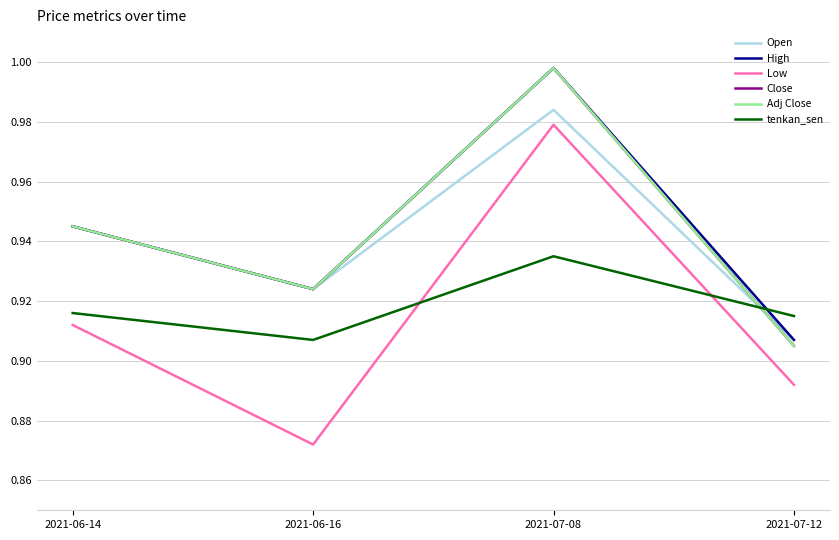

Which series has the widest spread of values?

Low